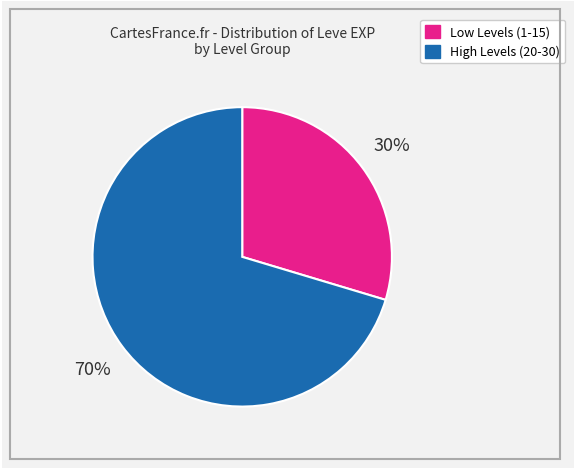

Count the number of slices in the pie.

2